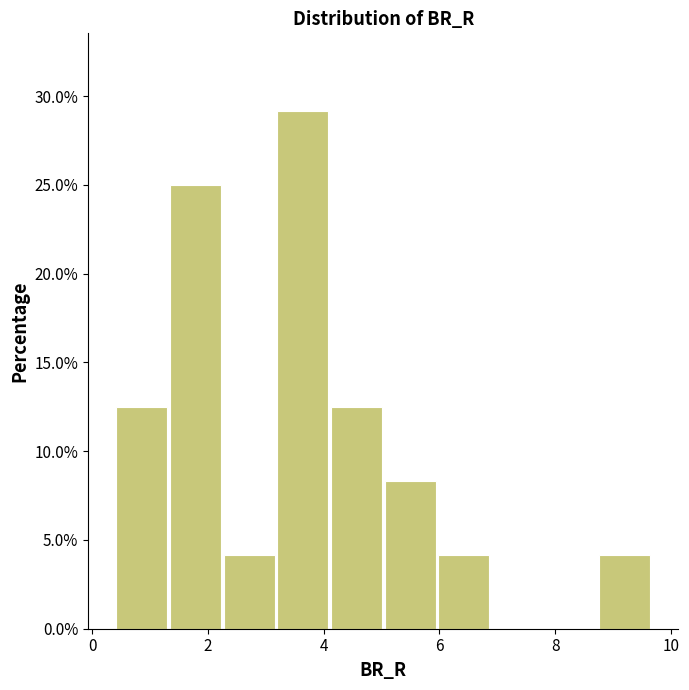

Reading left to right, transcribe this chart: for each bar, give the range it covers on the x-axis and its height. Neither the bar edges nor the heights are printed on the chart, so give them approximately, as read against the axes.

0.4 to 1.4: 12.5
1.4 to 2.2: 25.0
2.2 to 3.2: 4.0
3.2 to 4.2: 29.0
4.2 to 5.0: 12.5
5.0 to 6.0: 8.5
6.0 to 6.8: 4.0
6.8 to 7.8: 0
7.8 to 8.8: 0
8.8 to 9.6: 4.0